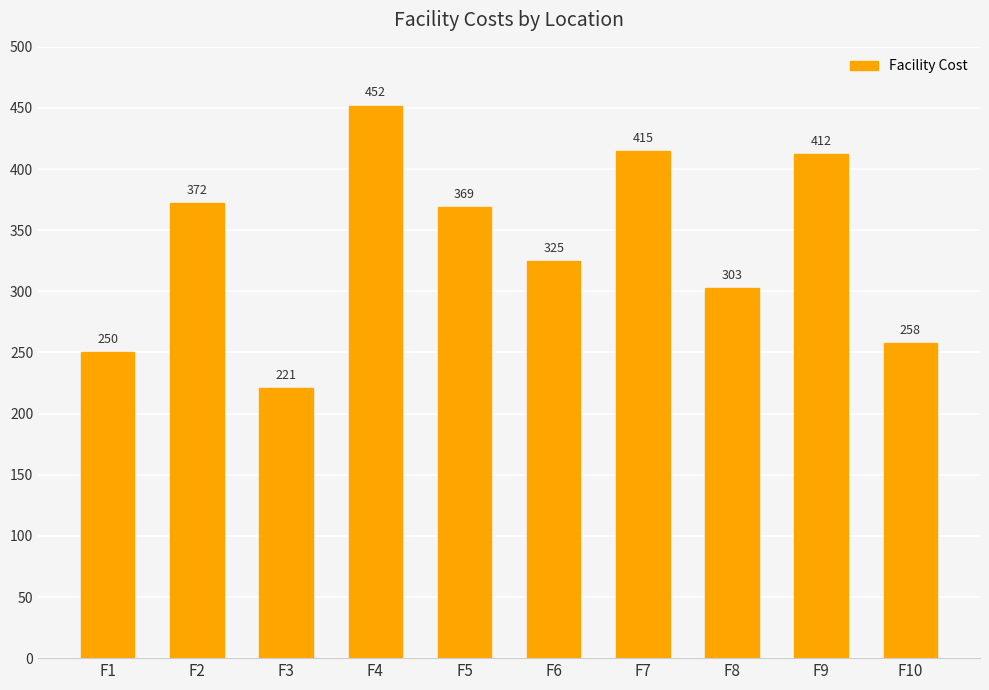

Which label corresponds to the smallest value in the chart?

F3